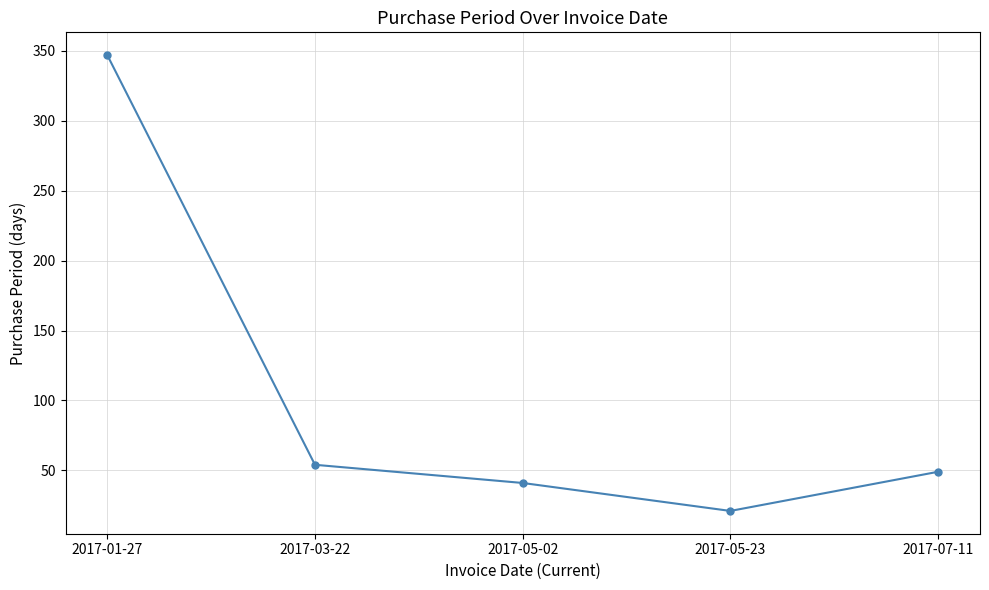

Reading left to right, what are all the values shown in this chart?

347	54	41	21	49